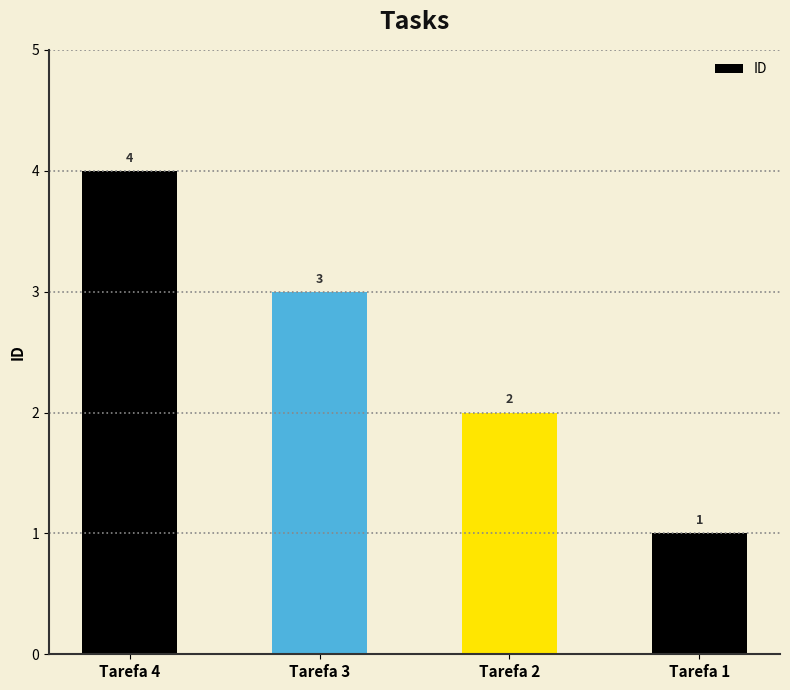

Does the chart contain any negative values?

No